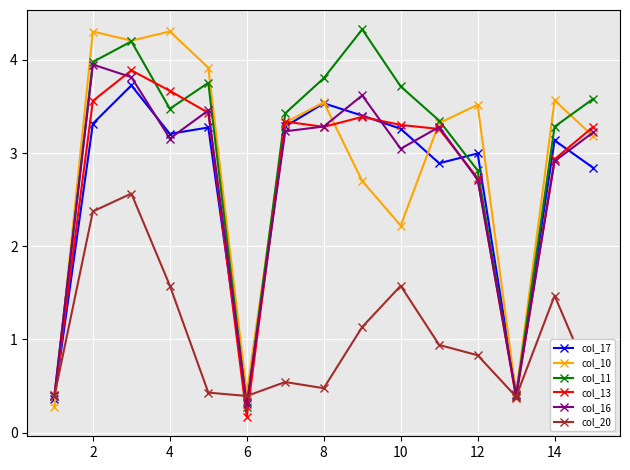

What is the average value of the col_16 series?

2.7